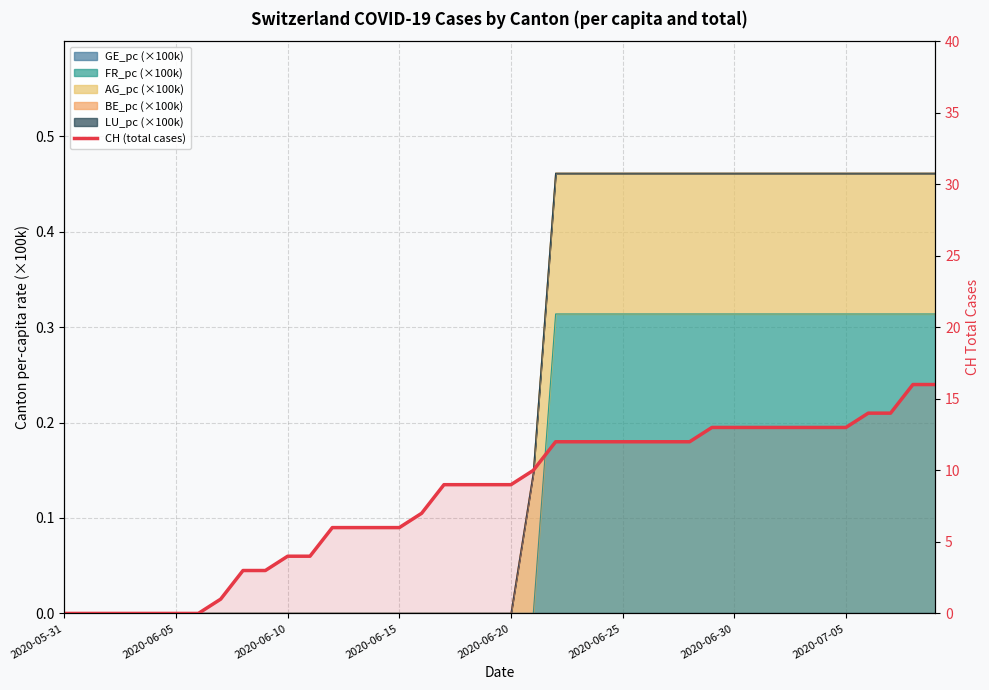

What is the label of the 16th point from the left?

2020-06-15